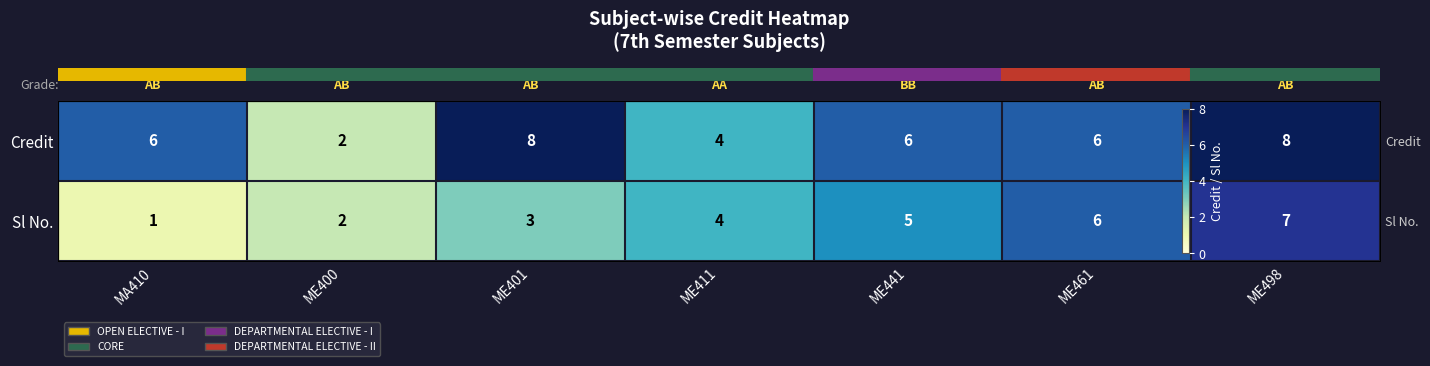

Rank the series by their maximum value, from lowest to highest.

row_1, row_0